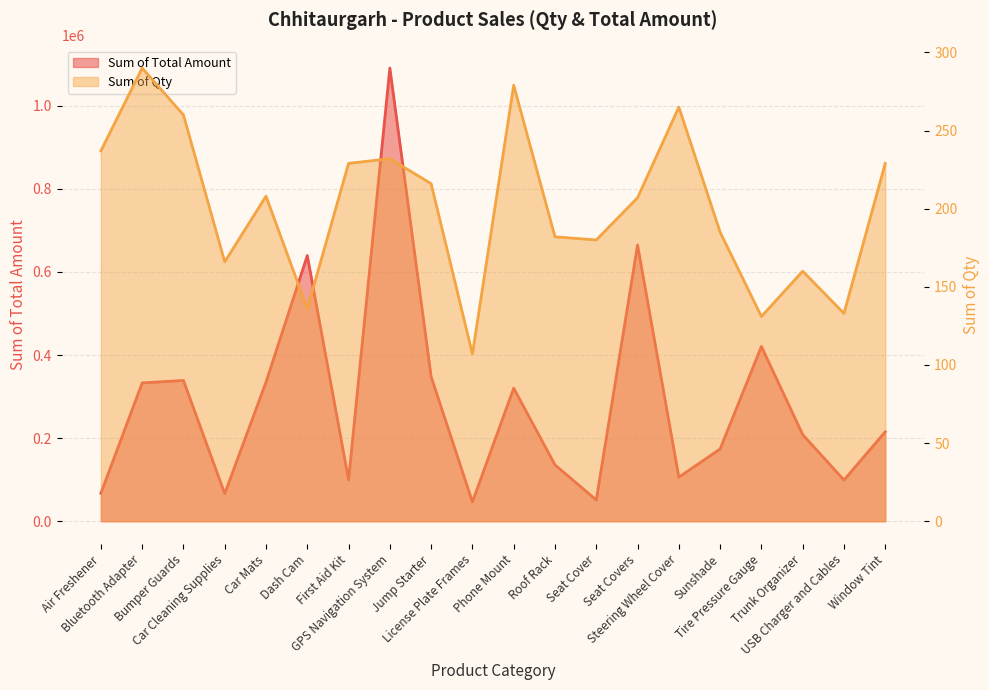

What is the total value across all series at Car Cleaning Supplies?

66566